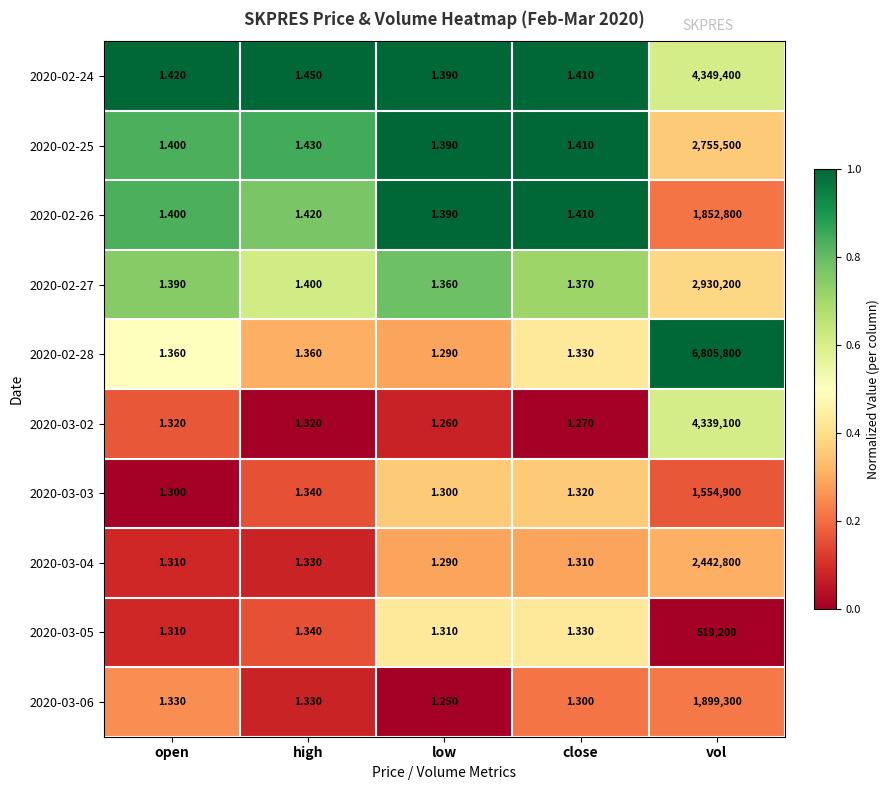

At which category is the sum across all series the highest?

vol